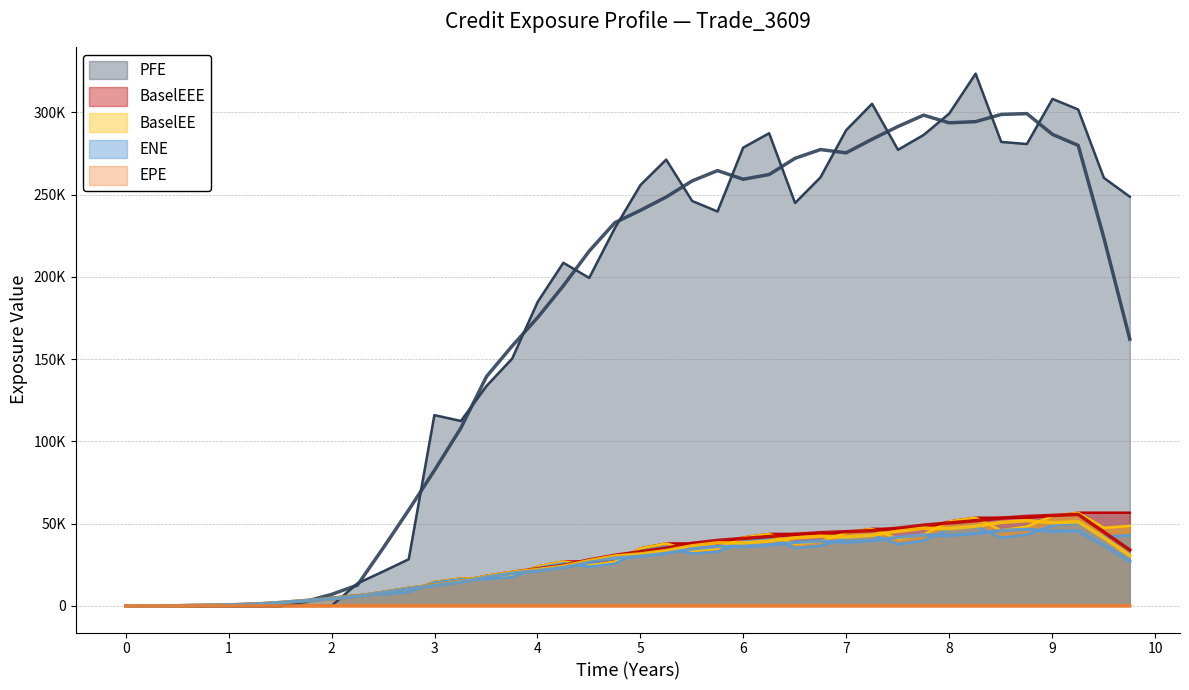

Rank the series at 0.0 from lowest to highest value.

ENE, EPE, BaselEE, PFE, BaselEEE